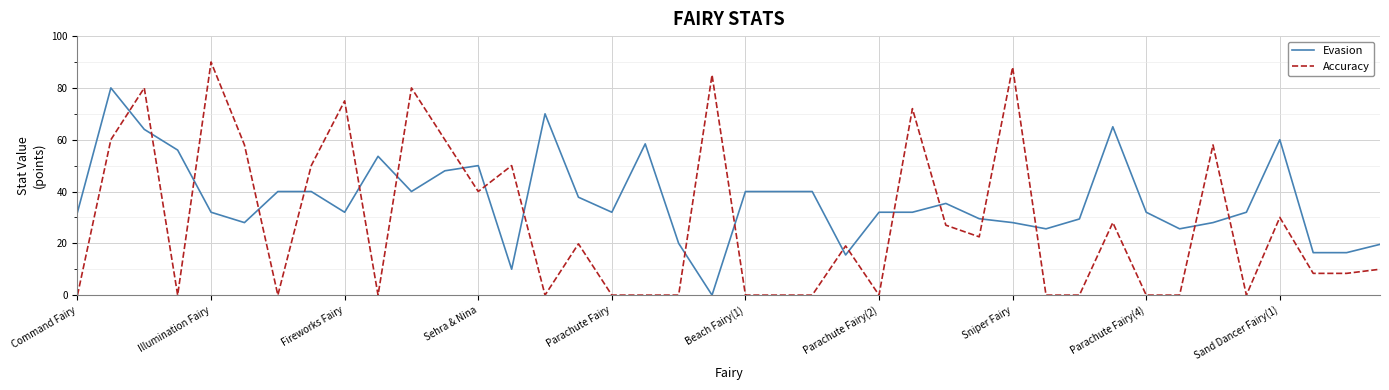

What is the difference between the maximum and minimum values in the Accuracy series?

90.0